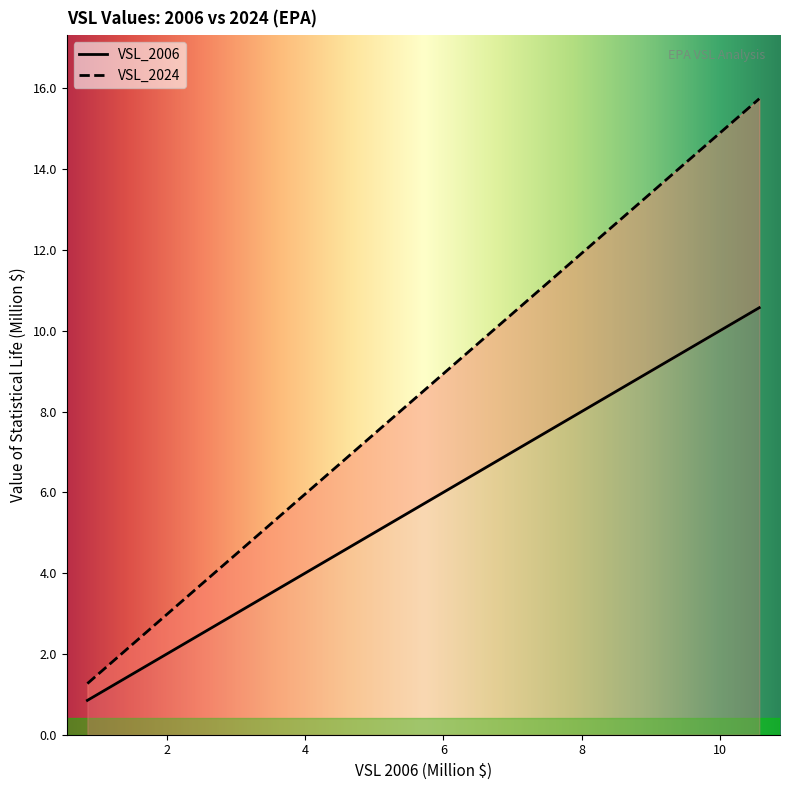

True or false: VSL_2024 and VSL_2006 cross at least once.

False